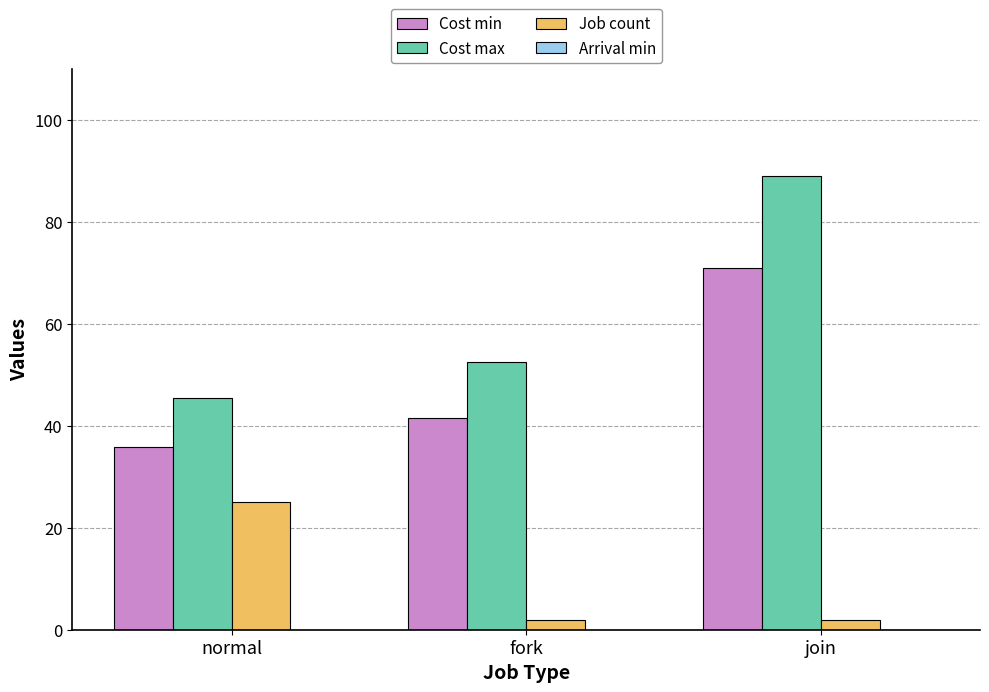

Is the value of Cost max at normal greater than the value of Job count at join?

Yes